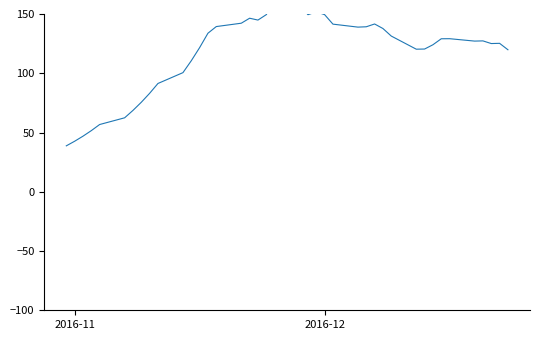

How many lines are shown in the chart?

1